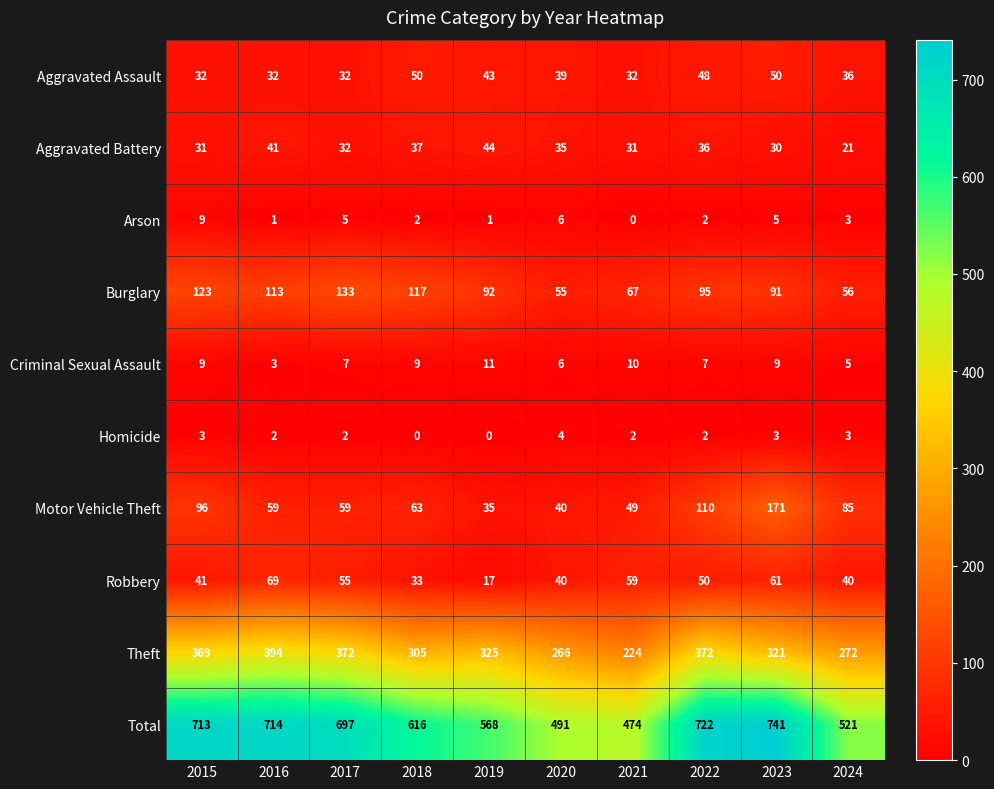

Which series has the largest range (max minus min)?

Total